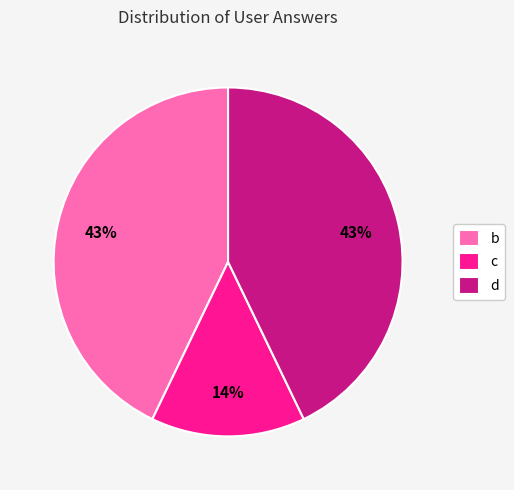

How many slices are in this pie chart?

3